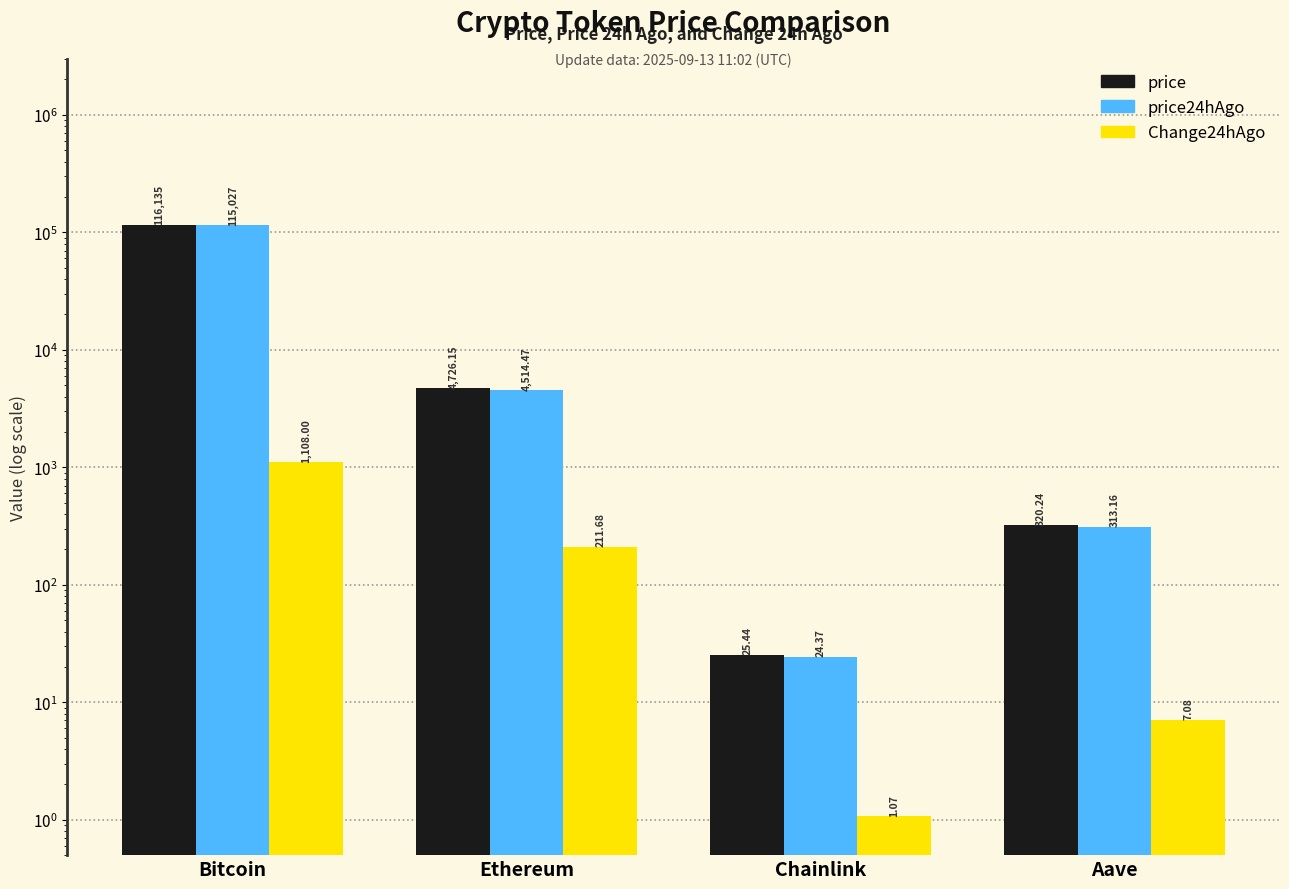

What is the difference between the maximum and minimum values in the price24hAgo series?

115002.6